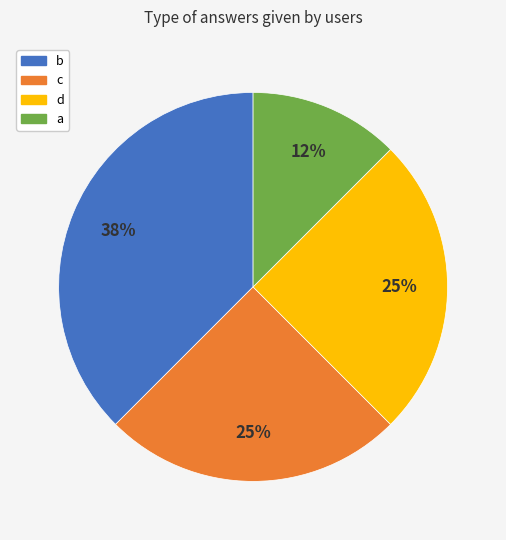

The c slice represents 30% of the pie. True or false?

False